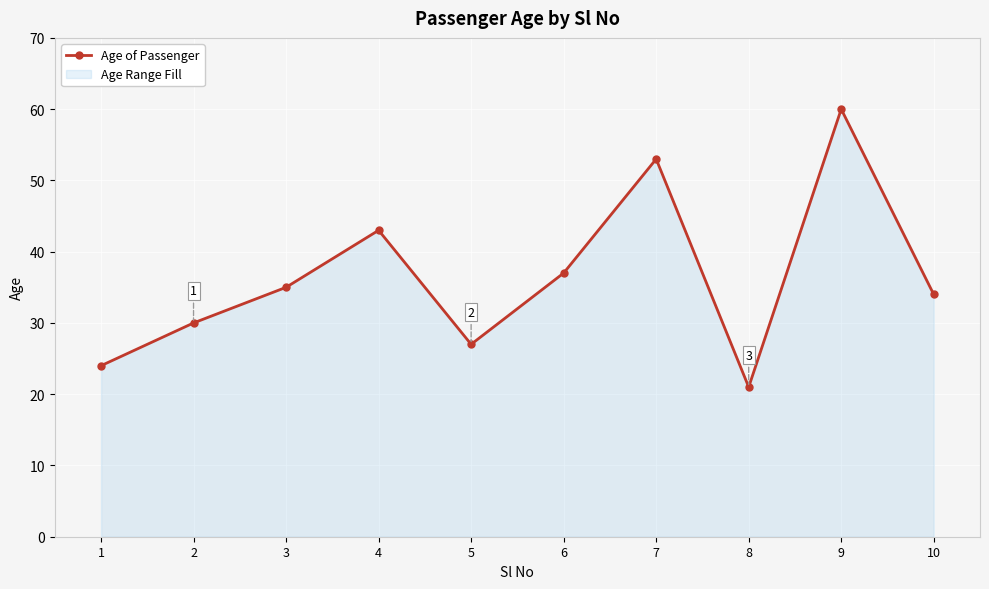

Where is the first local maximum?

4